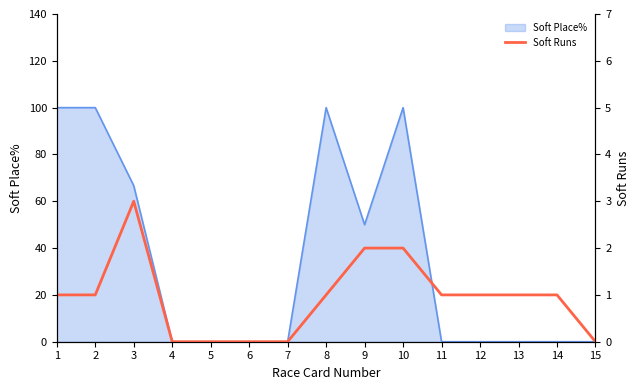

Where is the data nearest to the value 1?

1